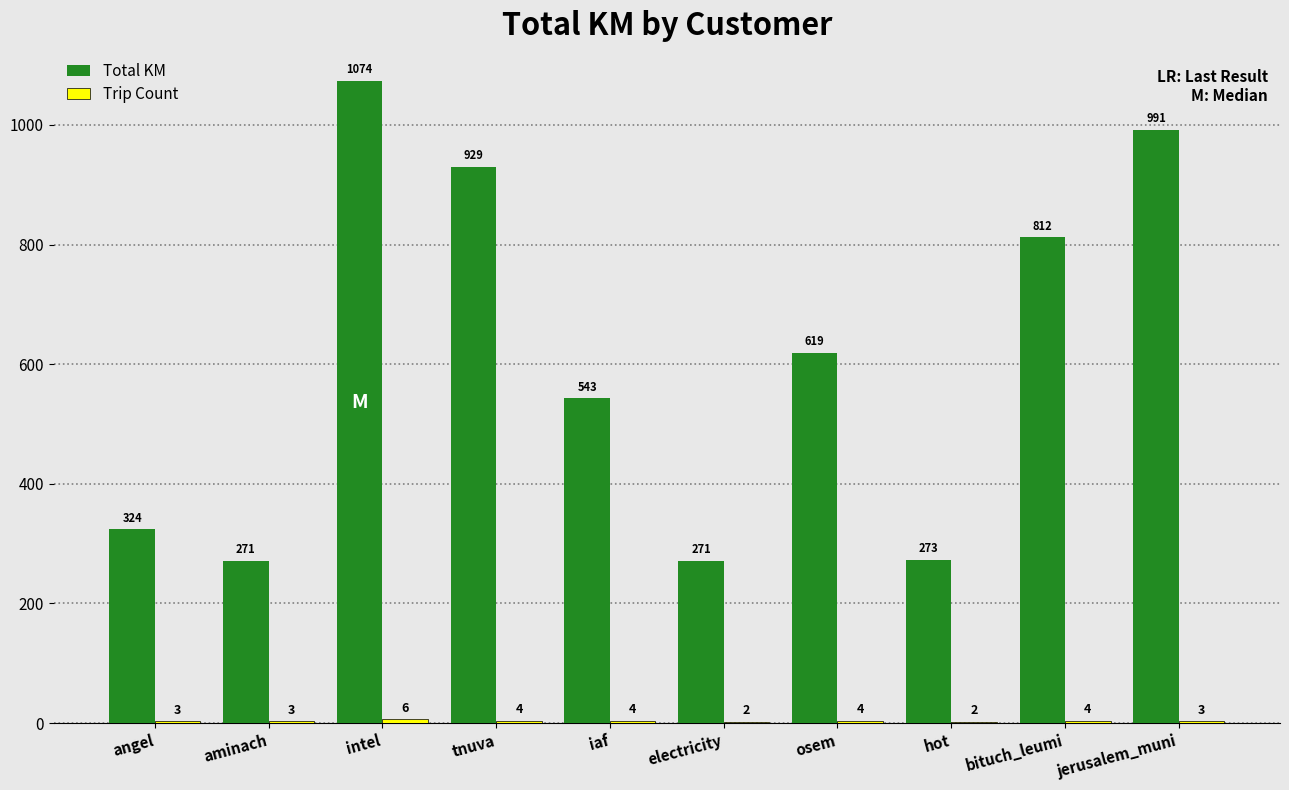

Where is Total KM nearest to the value 672?

osem